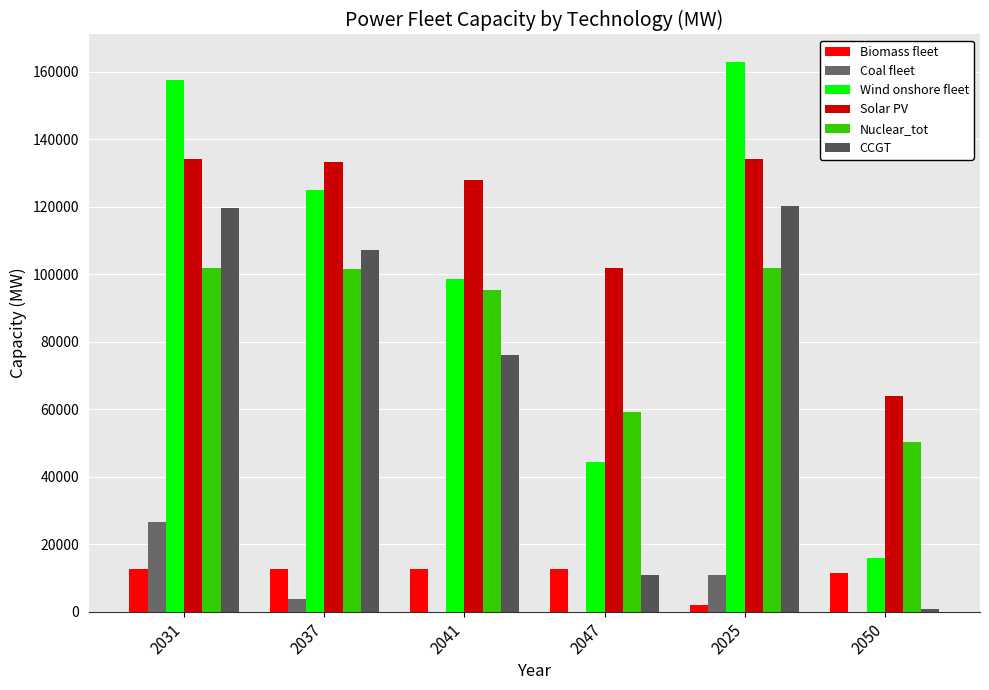

What is the label of the 3rd bar from the left?

2041